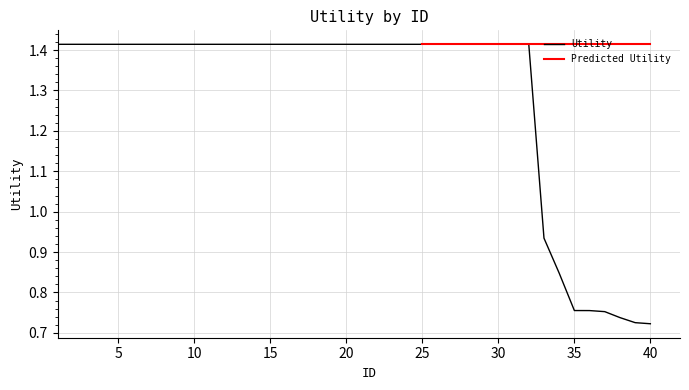

Between 37 and 18, which is larger?

18